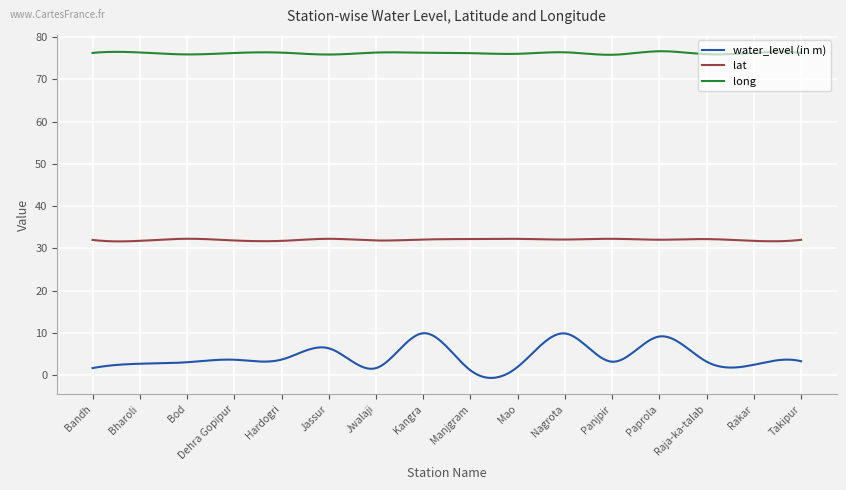

Which series has the largest total across all categories?

long